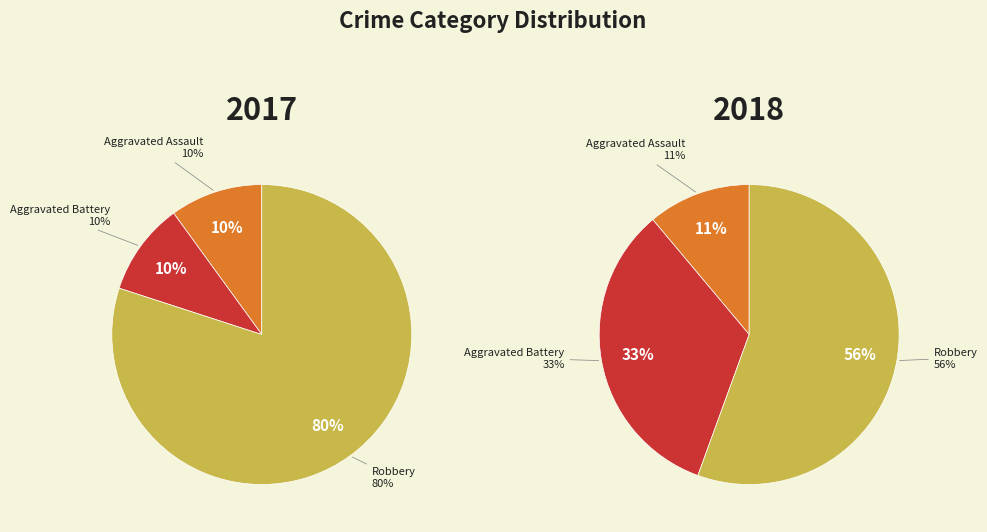

Is it true that 2 is 69% of the pie?

False